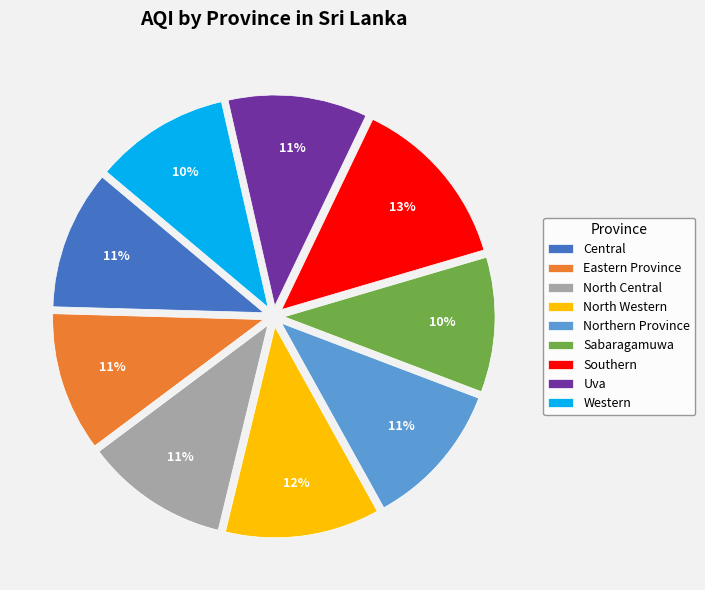

How many segments does this pie chart have?

9